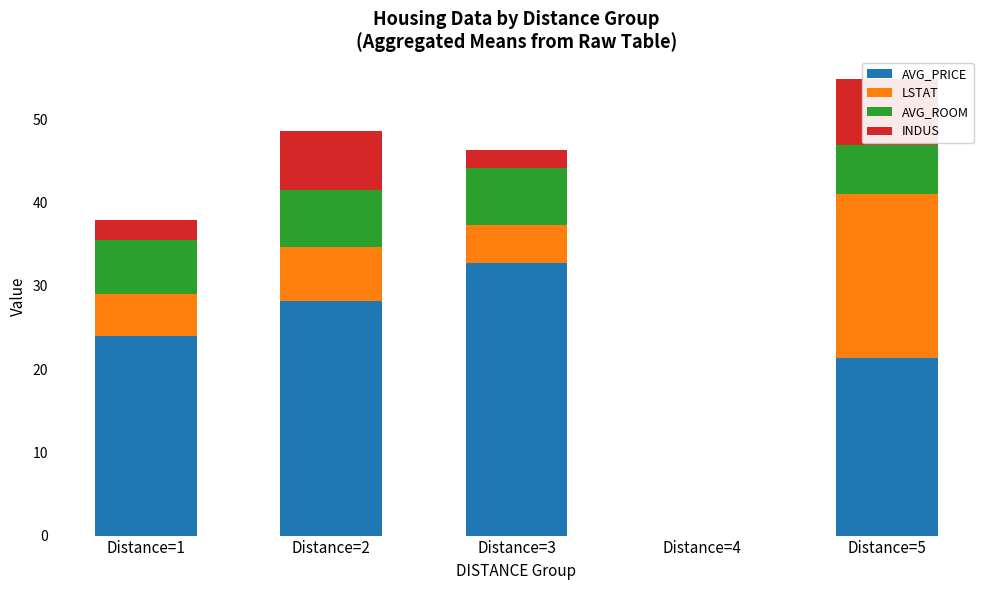

The AVG_ROOM series shows 3.8 at Distance=1. True or false?

False